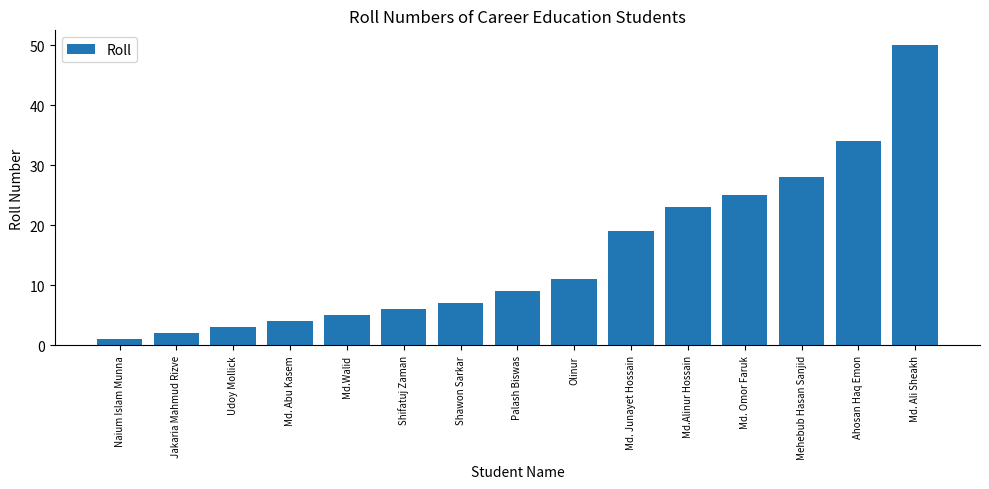

What is the greatest value displayed?

50